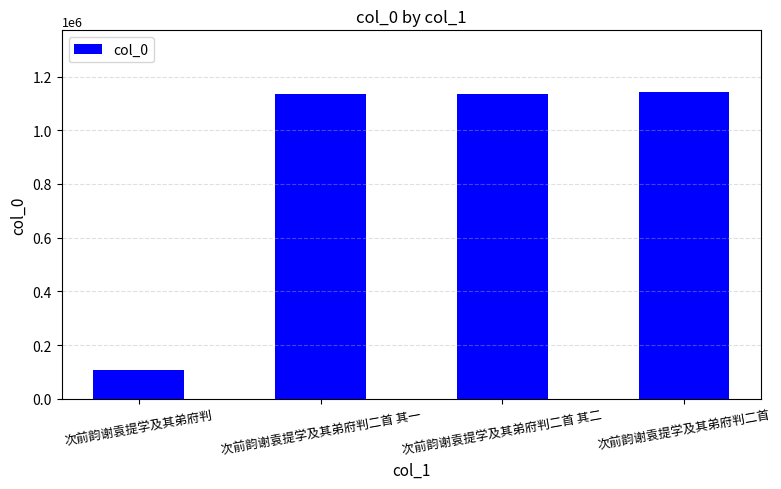

Which category has the lowest value across all series?

次前韵谢袁提学及其弟府判